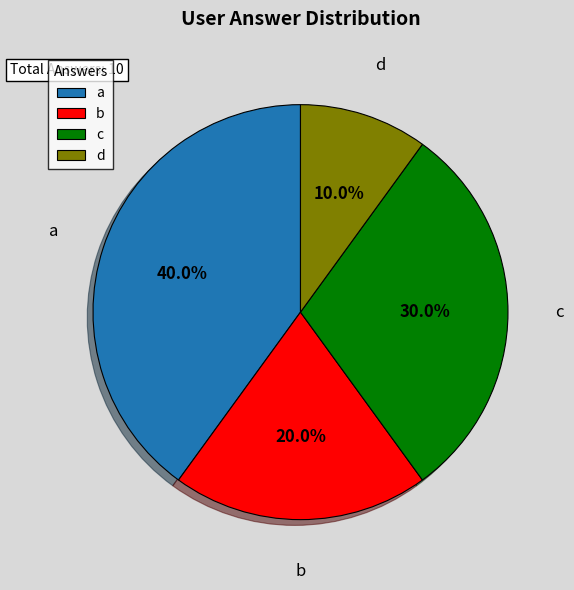

What is the smallest slice in the pie chart?

d